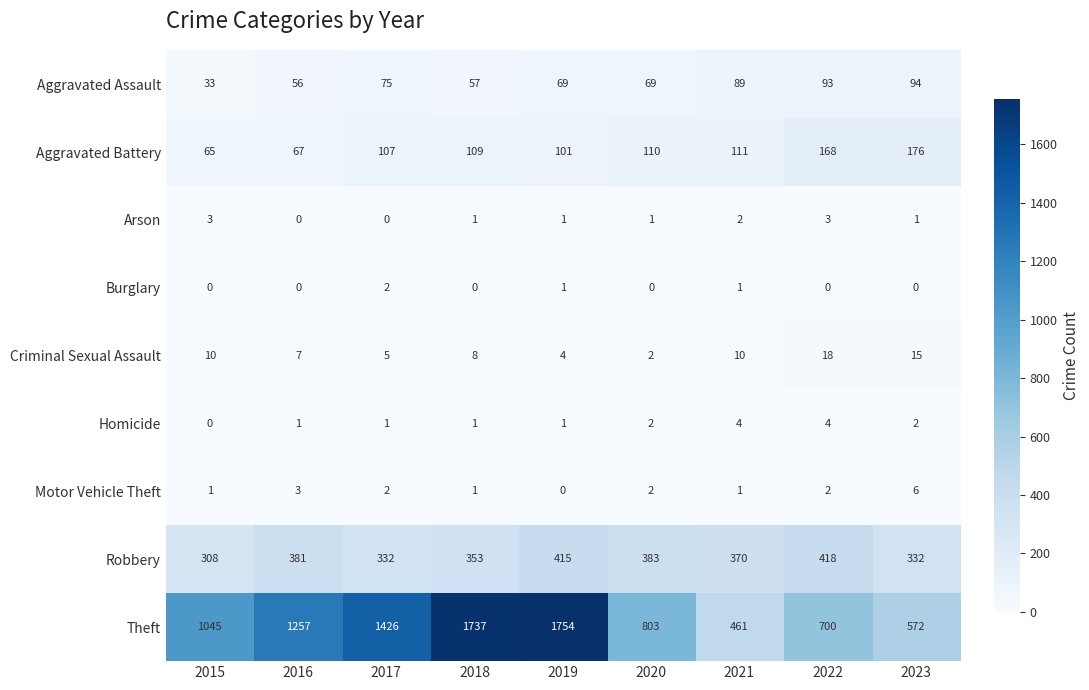

At how many categories does at least one series exceed 970?

5